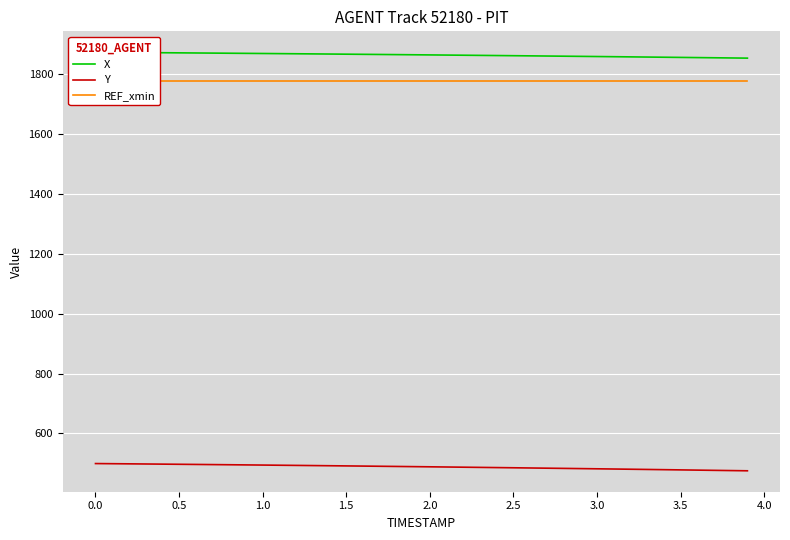

The value of Y at 0.0 is 271.0. True or false?

False